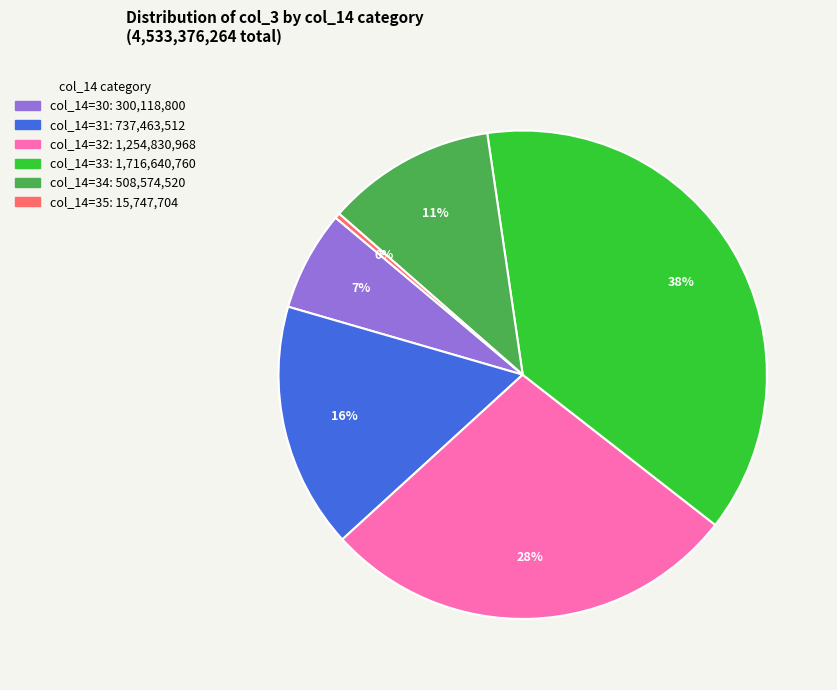

To the nearest percent, what is the average slice percentage?

17%